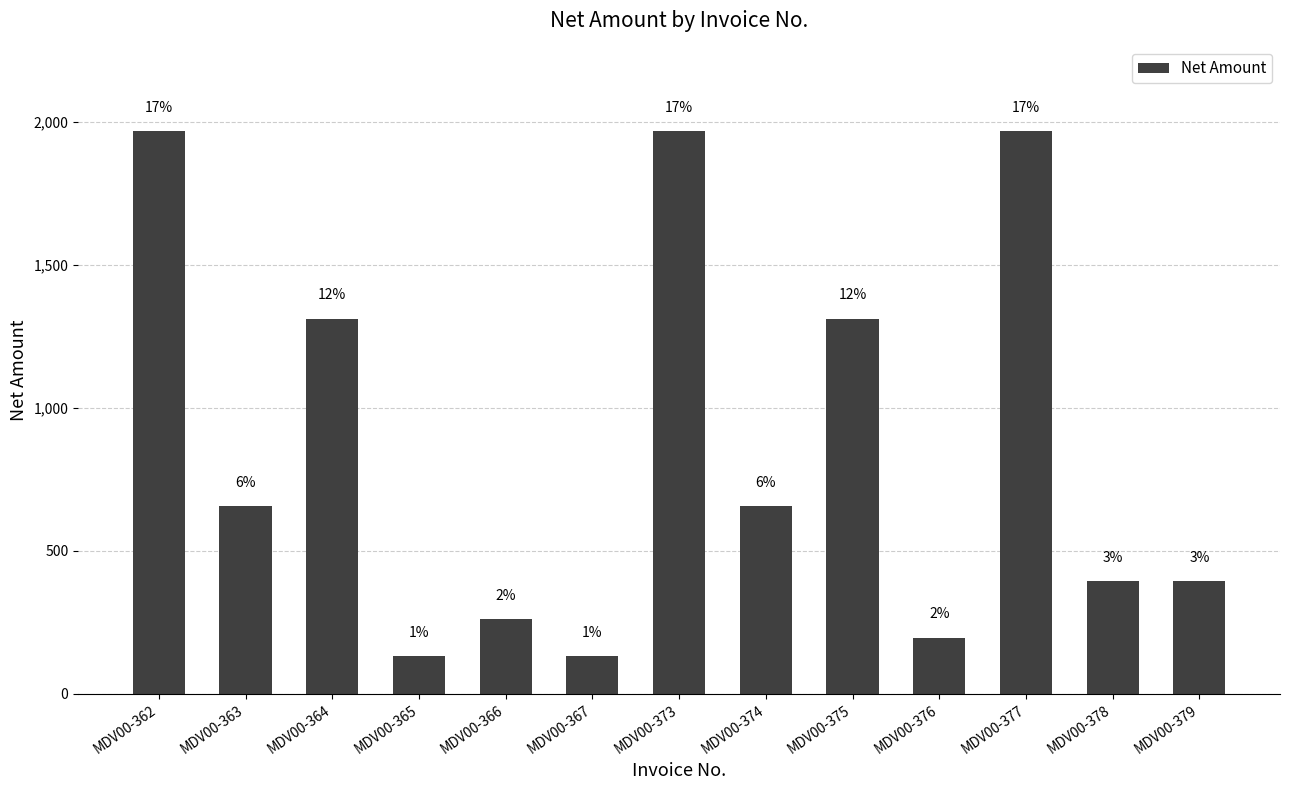

Are the bars horizontal?

No